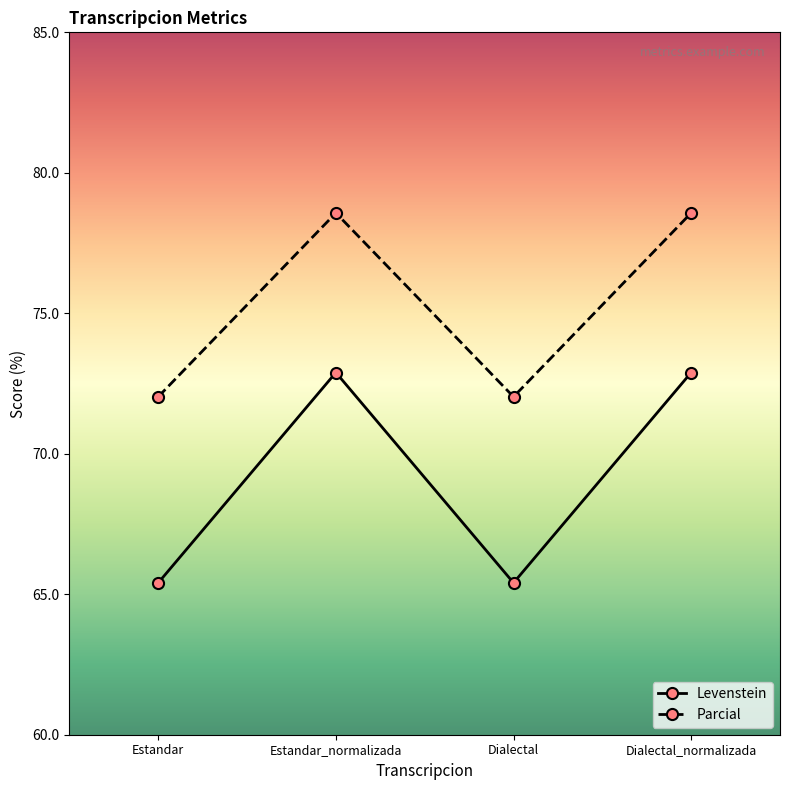

List the series in order of their peak value, highest first.

Parcial, Levenstein